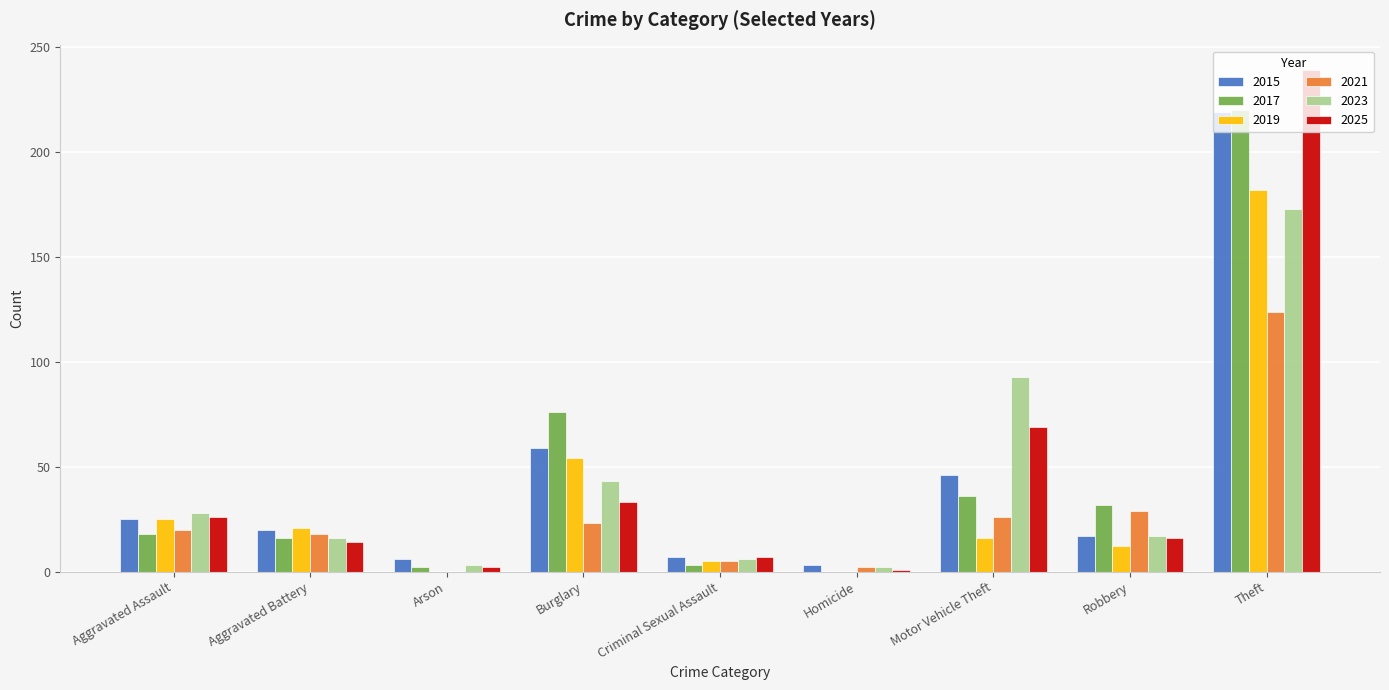

Which category has the highest value across all series?

Theft